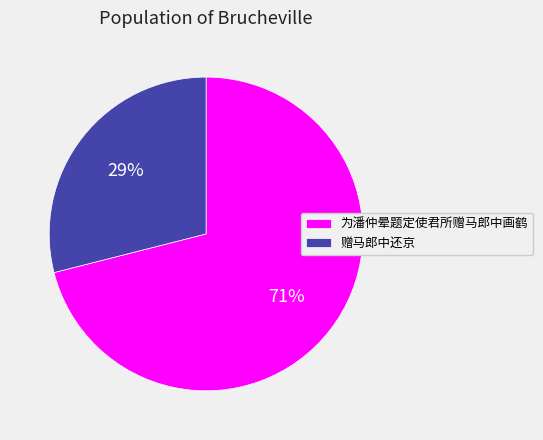

To the nearest percent, what is the difference between the largest and smallest slice percentages?

42%